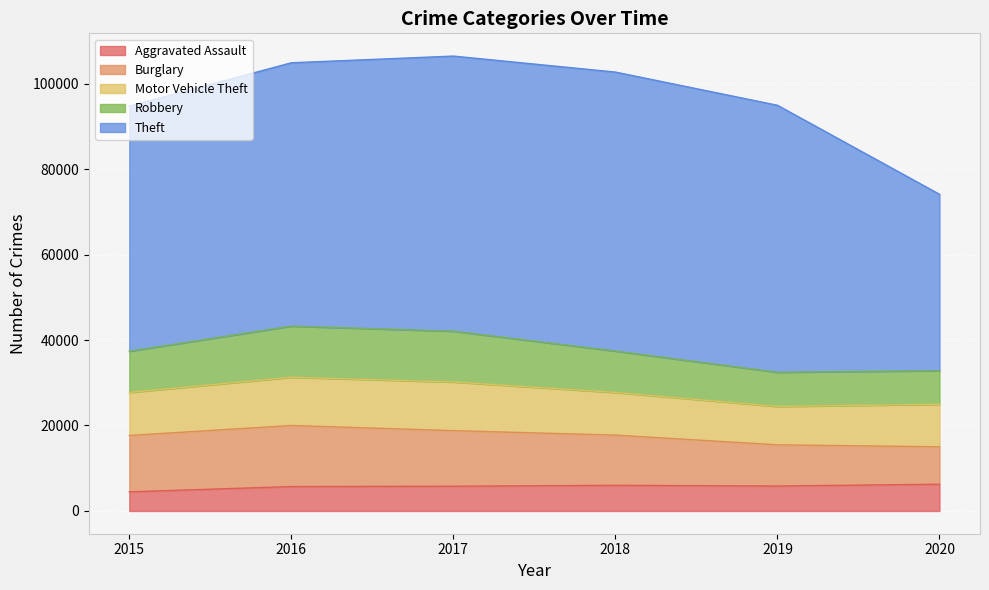

What is the difference between the Motor Vehicle Theft values at 2019 and 2015?

1090